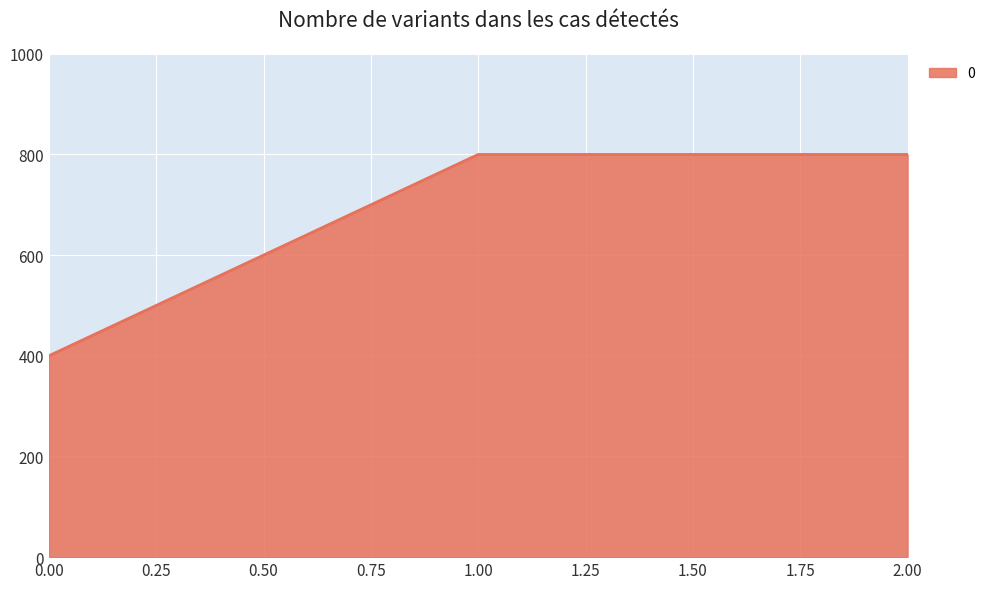

True or false: the data shows 400 at 0.00.

True